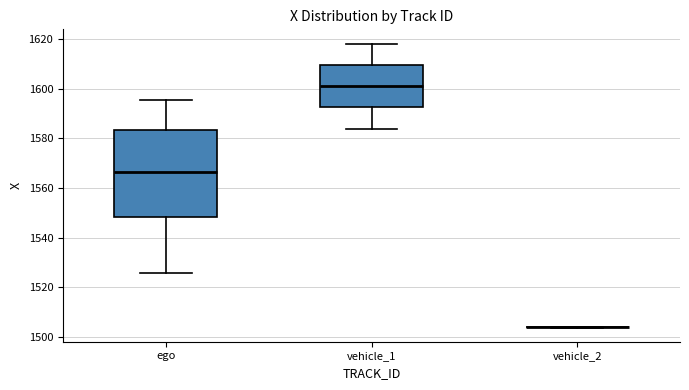

Where is the upper edge of the box for ego on the y-axis? The values are not printed on the chart, so give them approximately, as read against the axis.

1584